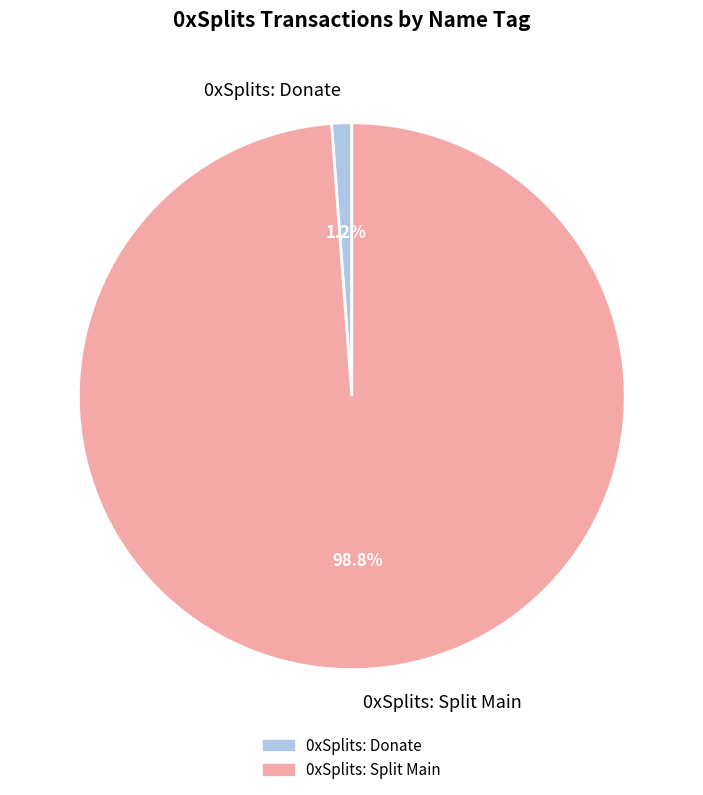

Is it true that 0xSplits: Donate is 1% of the pie?

True